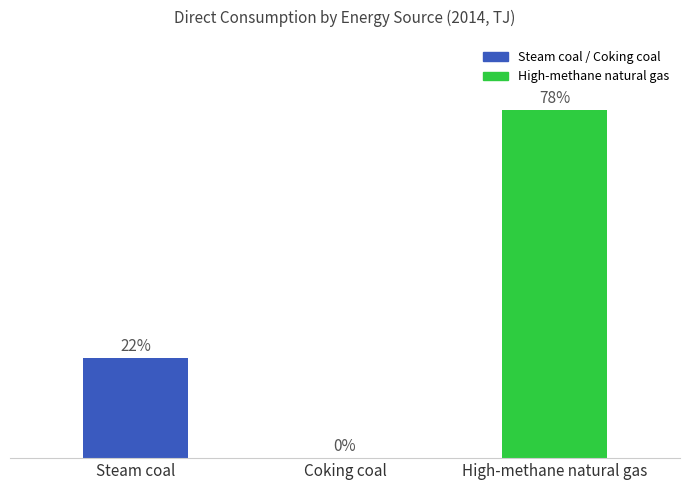

What is the label of the 1st bar from the right?

High-methane natural gas